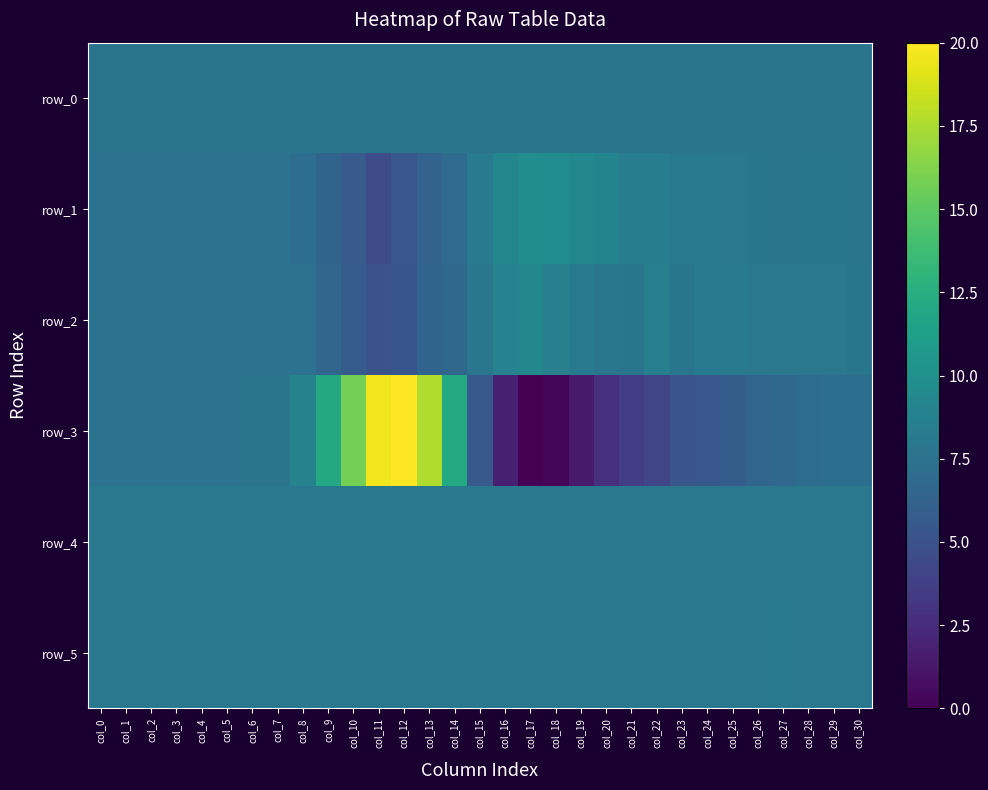

Which label corresponds to the largest value in the chart?

col_12